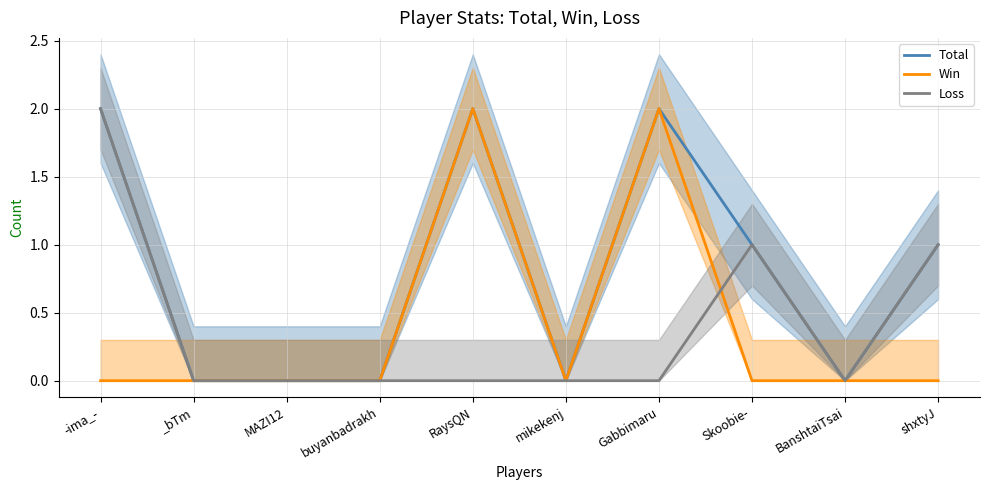

What is the difference between the second highest and second lowest values in the Win series?

2